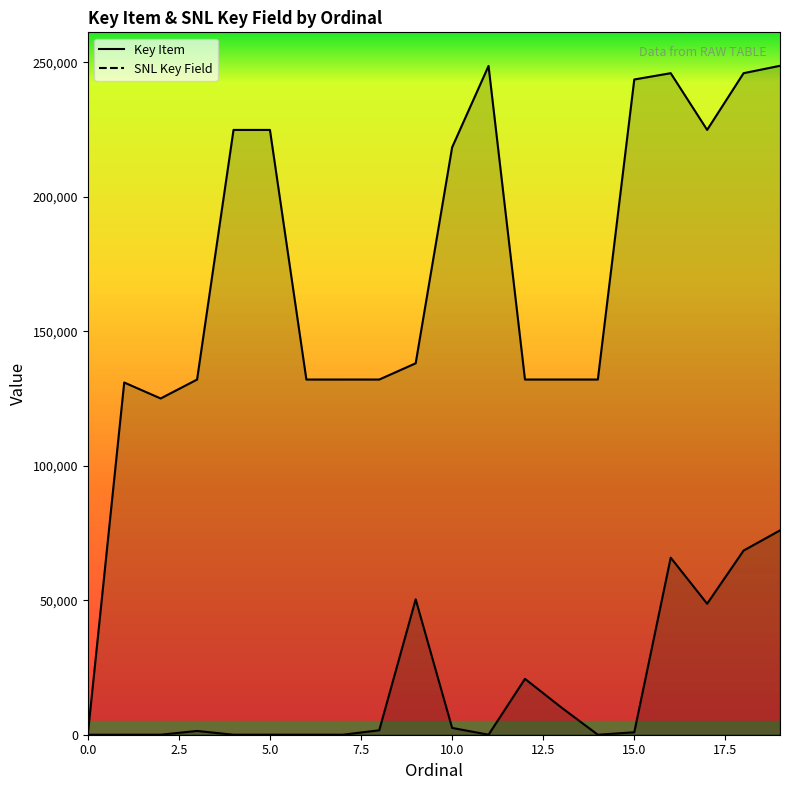

At how many categories does at least one series exceed 175979?

9